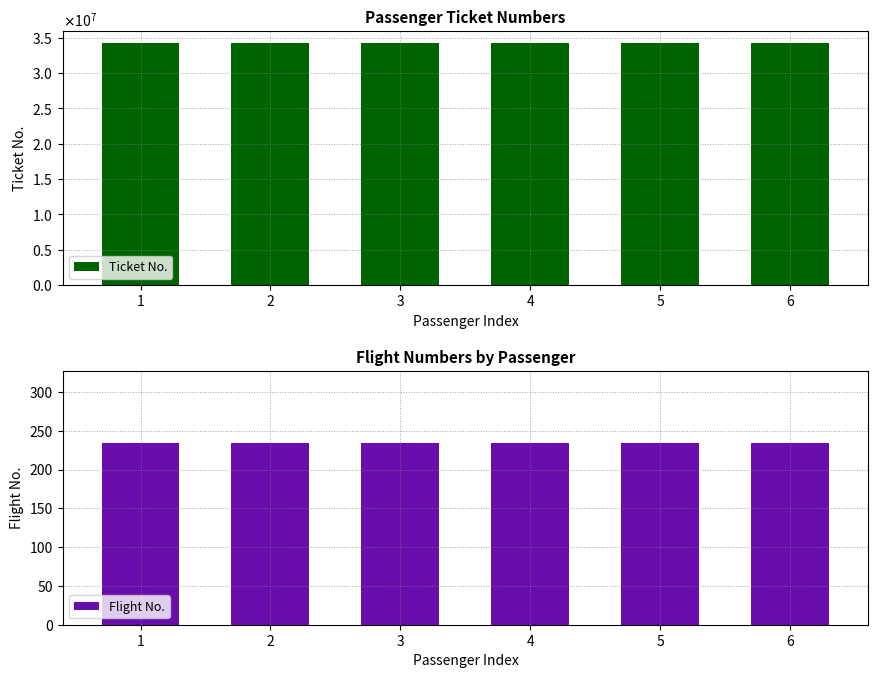

What is the greatest value displayed?

34236751